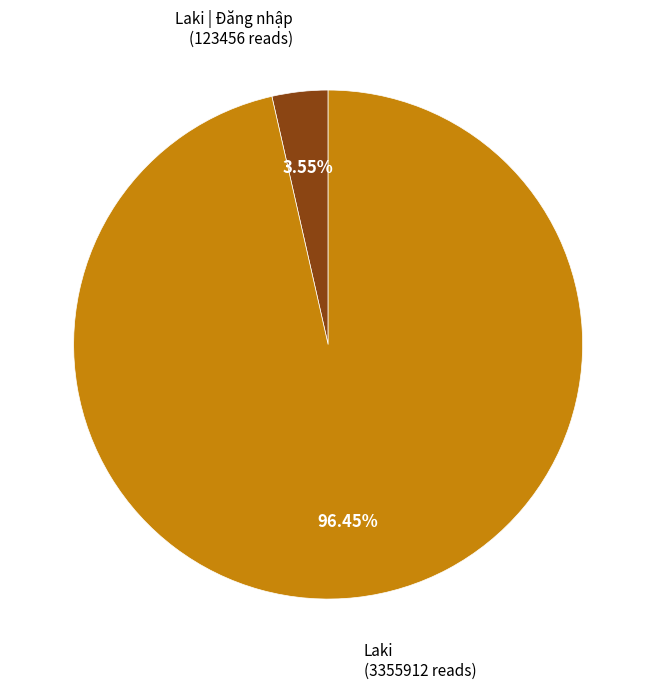

Rank the categories by value from highest to lowest.

Laki, Laki | Đăng nhập